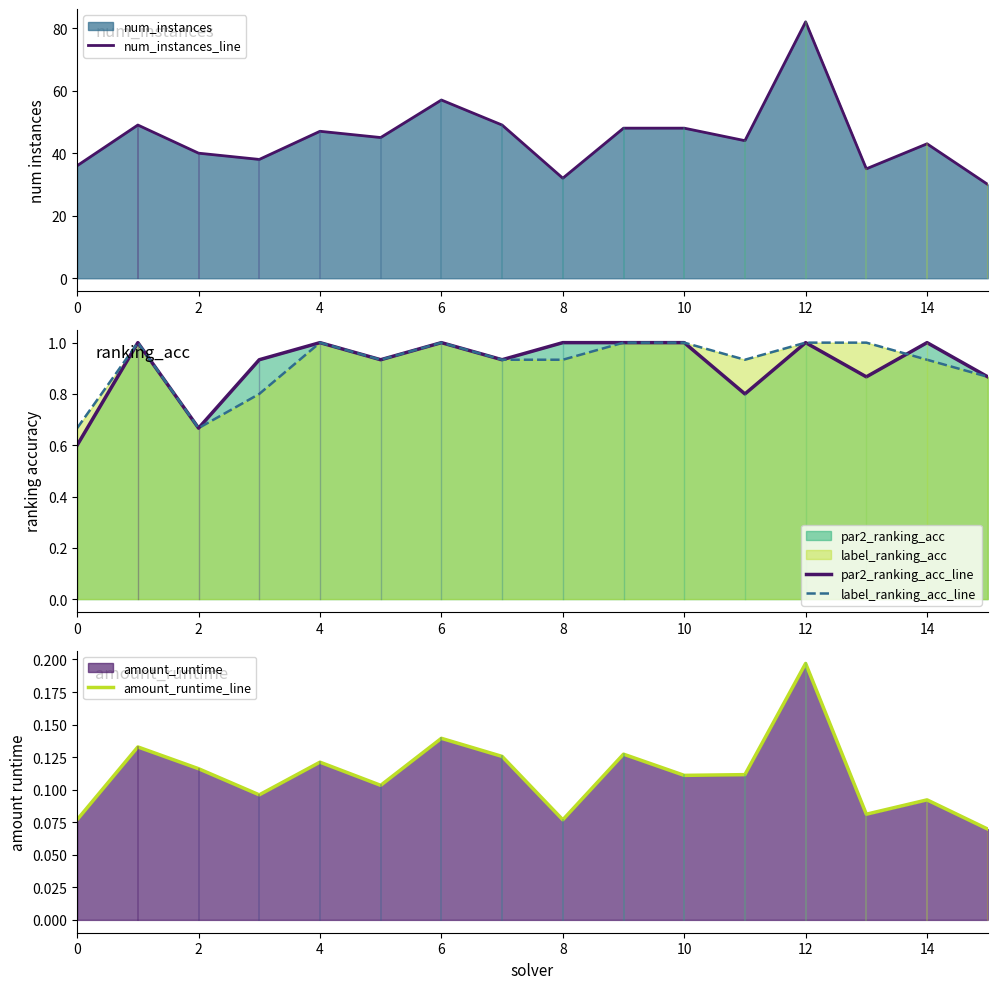

What is the average value of the amount_runtime_line series?

0.1